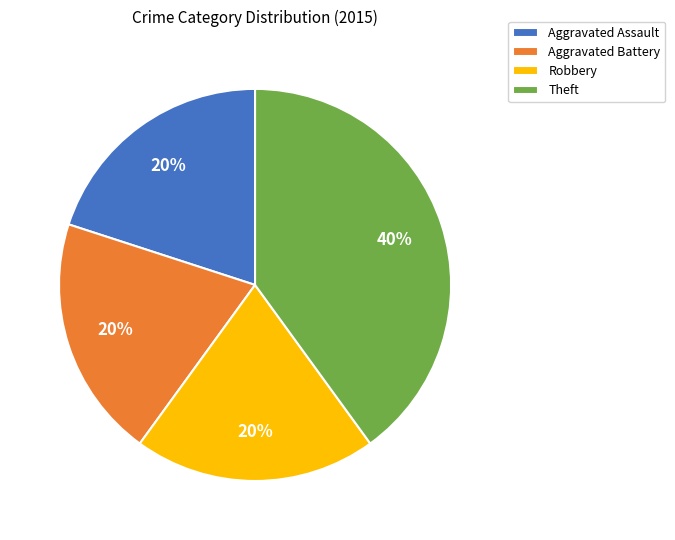

What percentage is the Theft slice, to the nearest percent?

40%